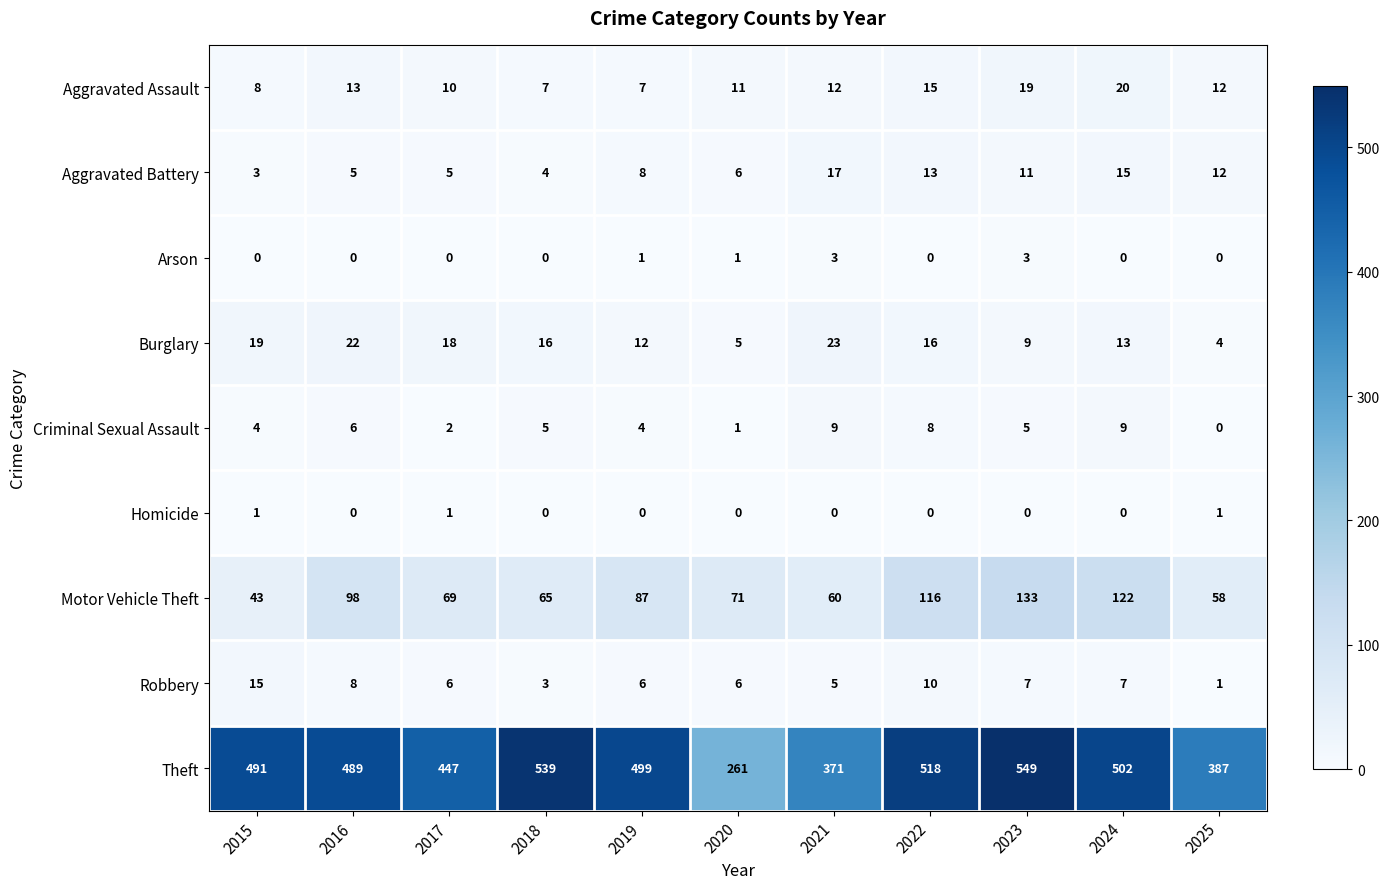

Between 2024 and 2025, which series saw the biggest shift?

Theft